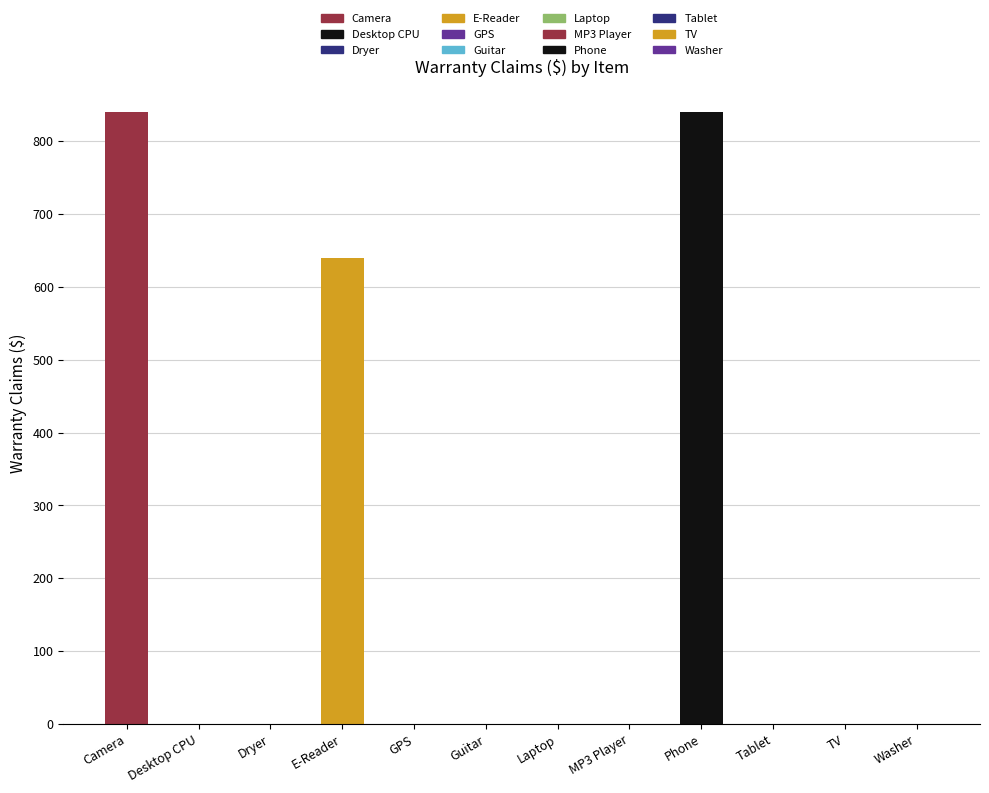

What is the label of the 8th bar from the left?

MP3 Player